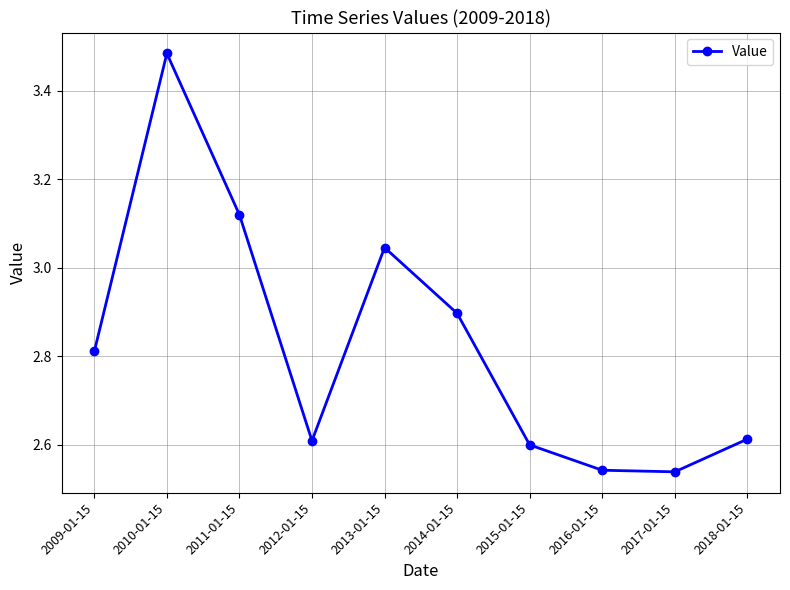

Does the chart have visible grid lines?

Yes